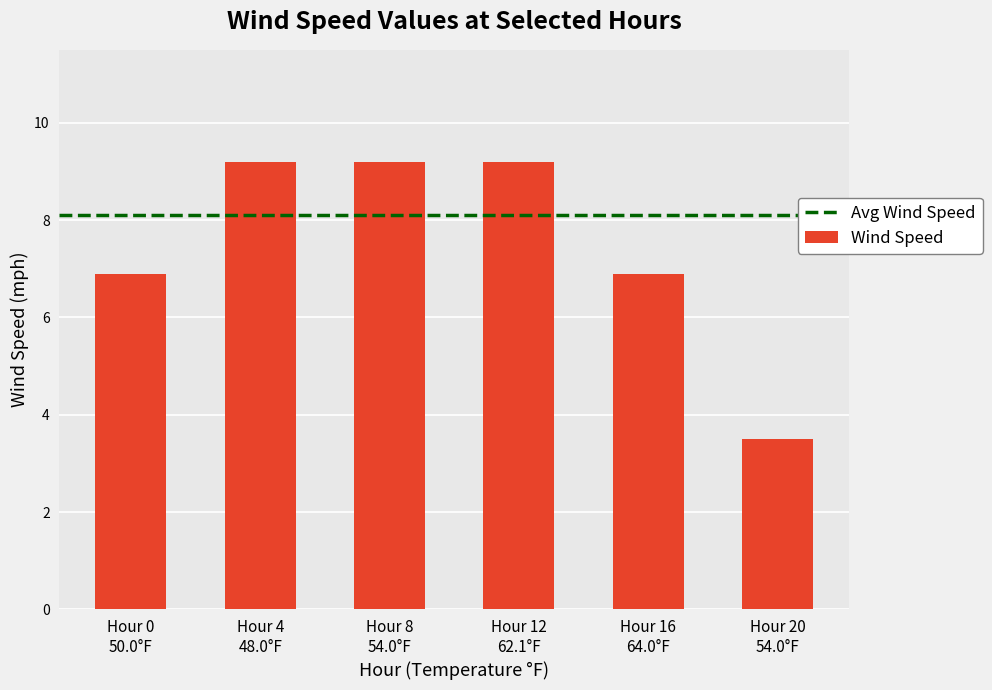

What is the value of the 6th bar from the left?

3.5